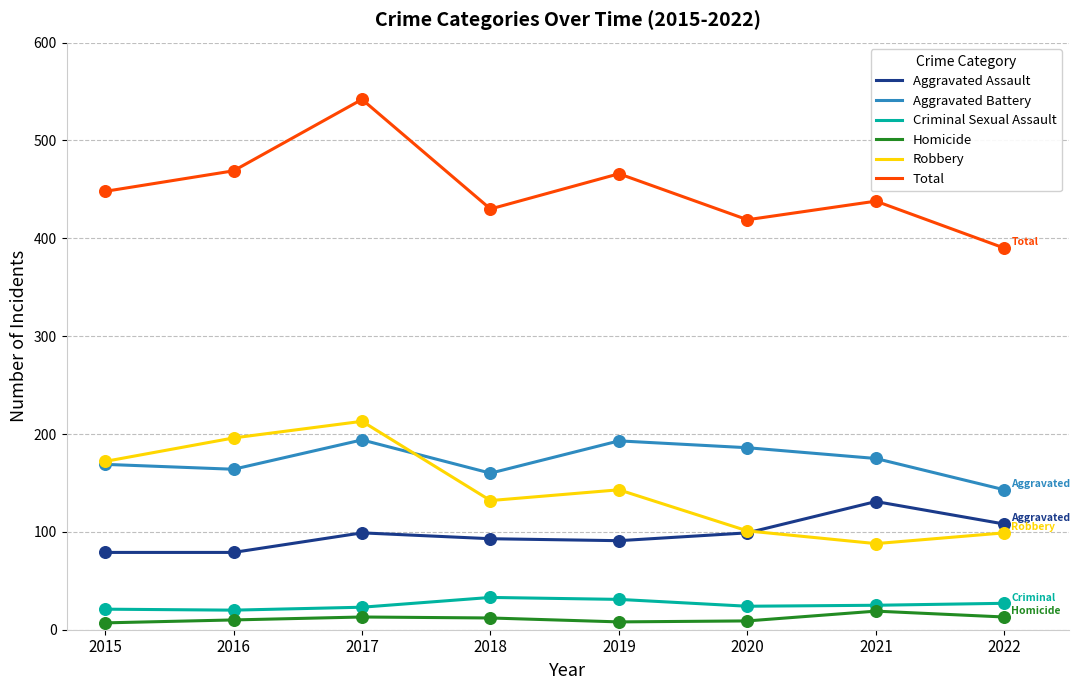

Is the value of Homicide at 2017 greater than the value of Total at 2019?

No